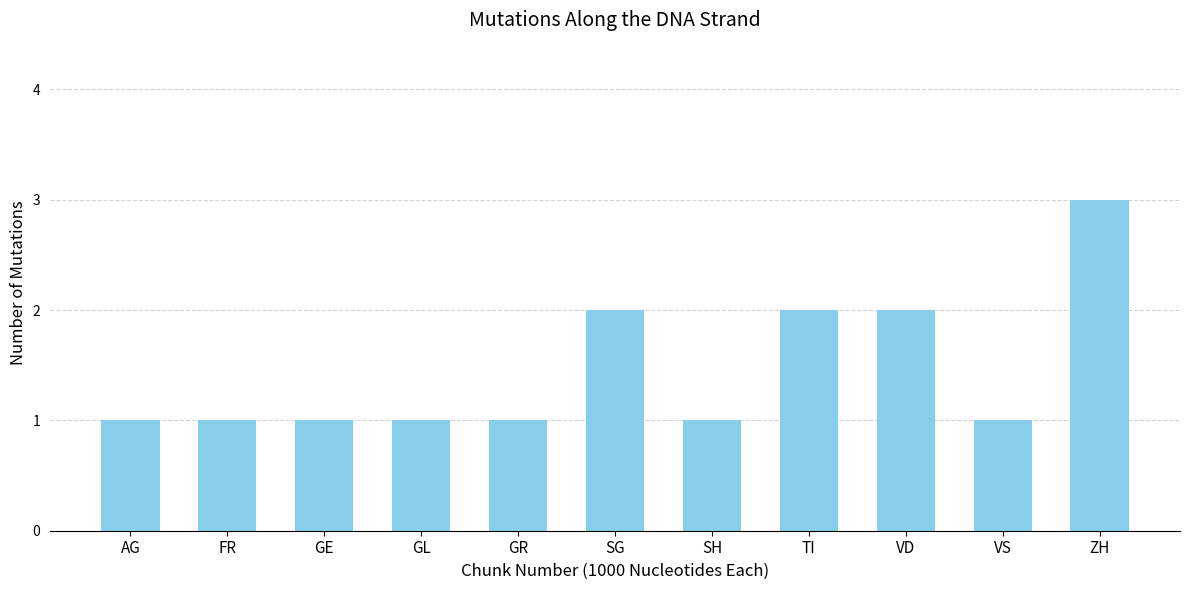

Reading right to left, list all the values displayed in this chart.

3	1	2	2	1	2	1	1	1	1	1